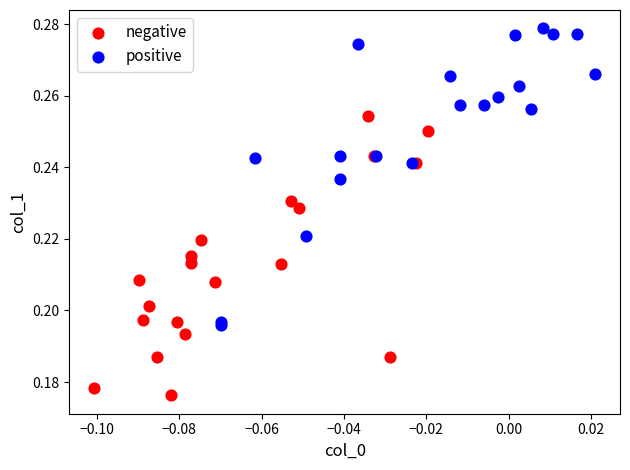

Which series has the largest Y range (max minus min)?

positive